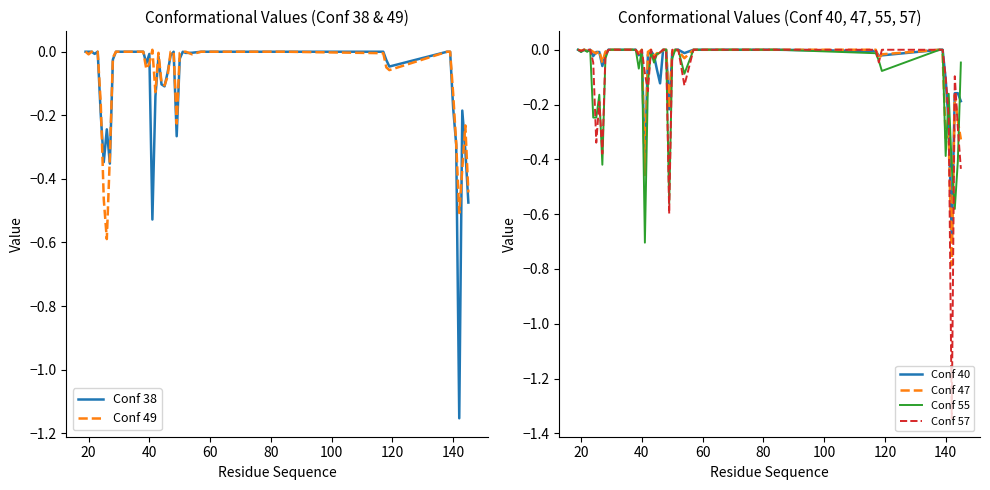

What is the difference between the second highest and second lowest values in the Conf 38 series?

0.5